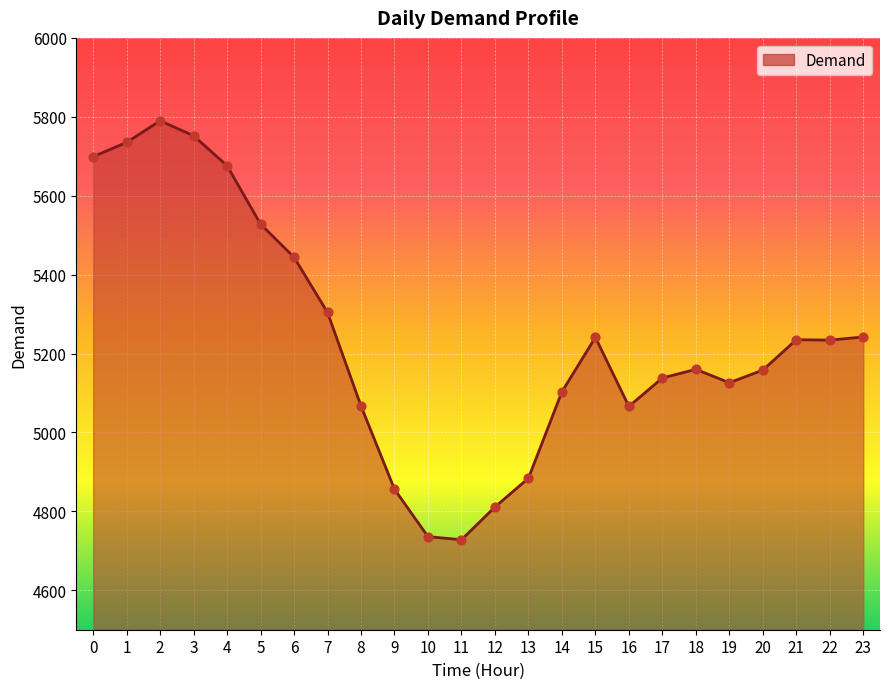

What is the ratio of the value at 23 to the value at 12?

1.1